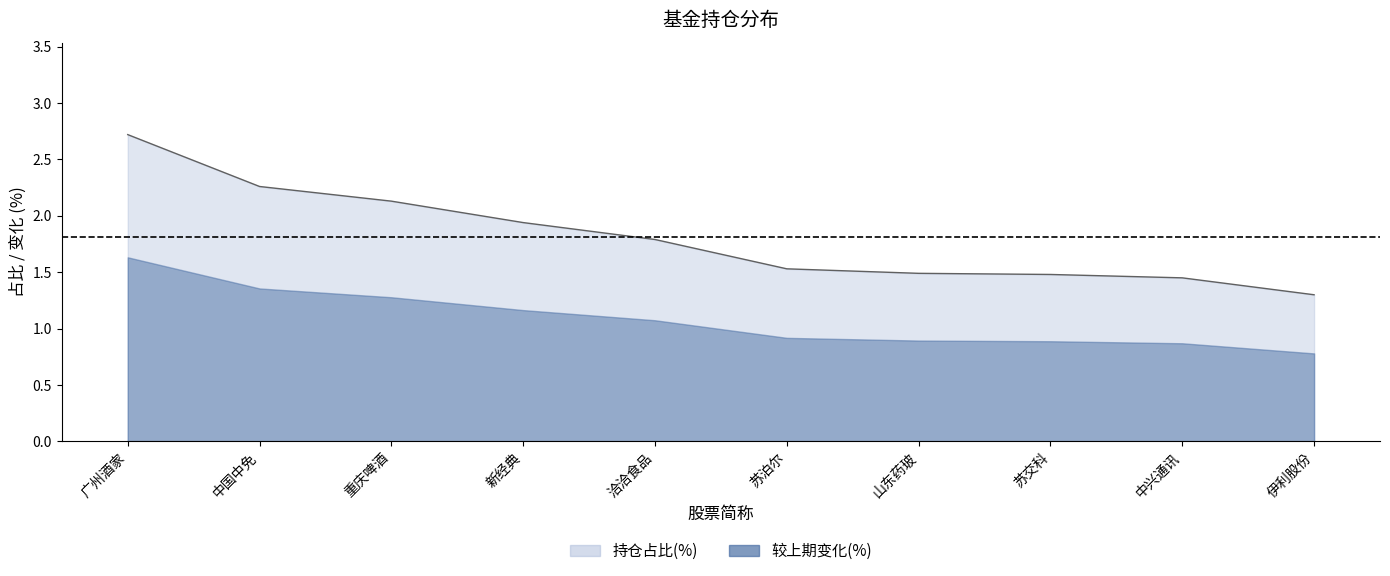

True or false: the data has more than 0 interior local peaks.

False